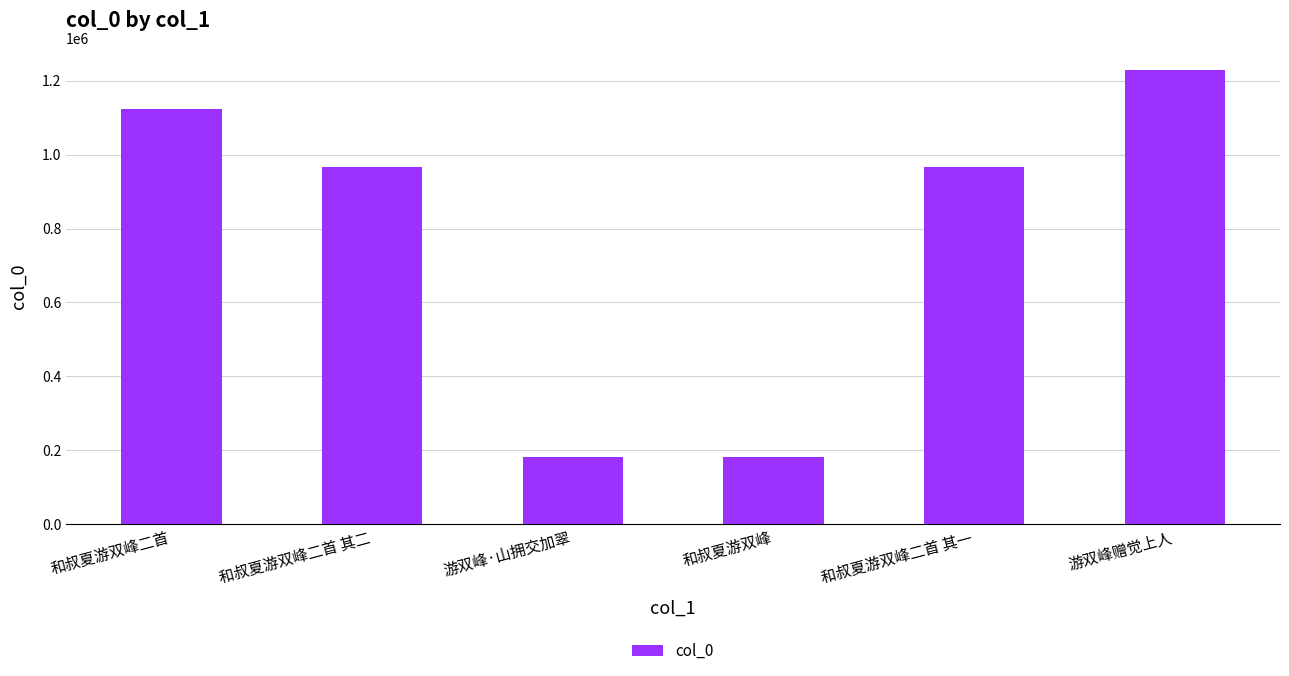

Read the value at 和叔夏游双峰.

182214